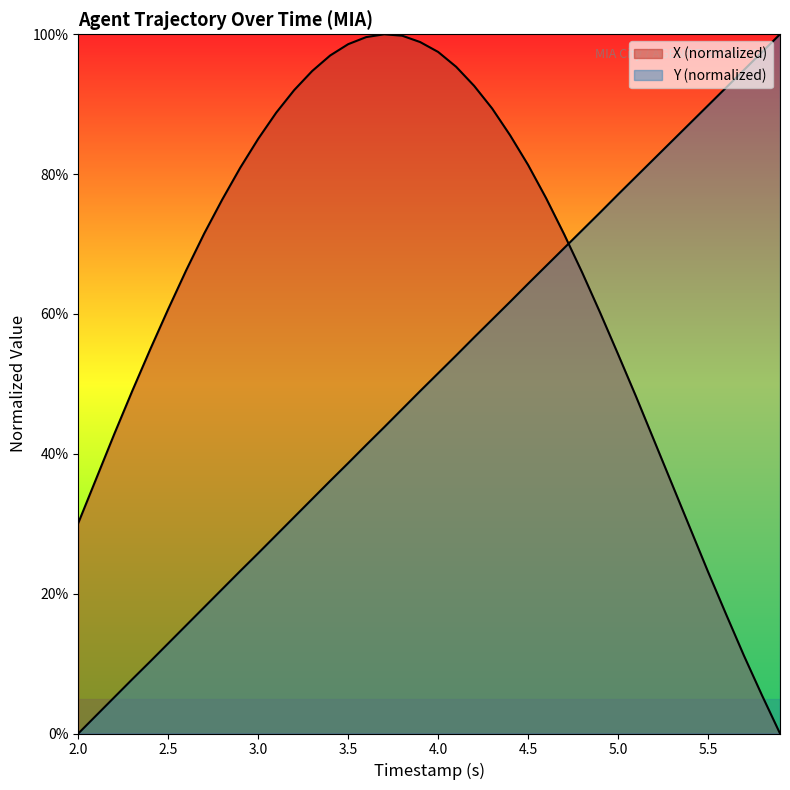

Which category has the lowest value in the Y series?

2.0